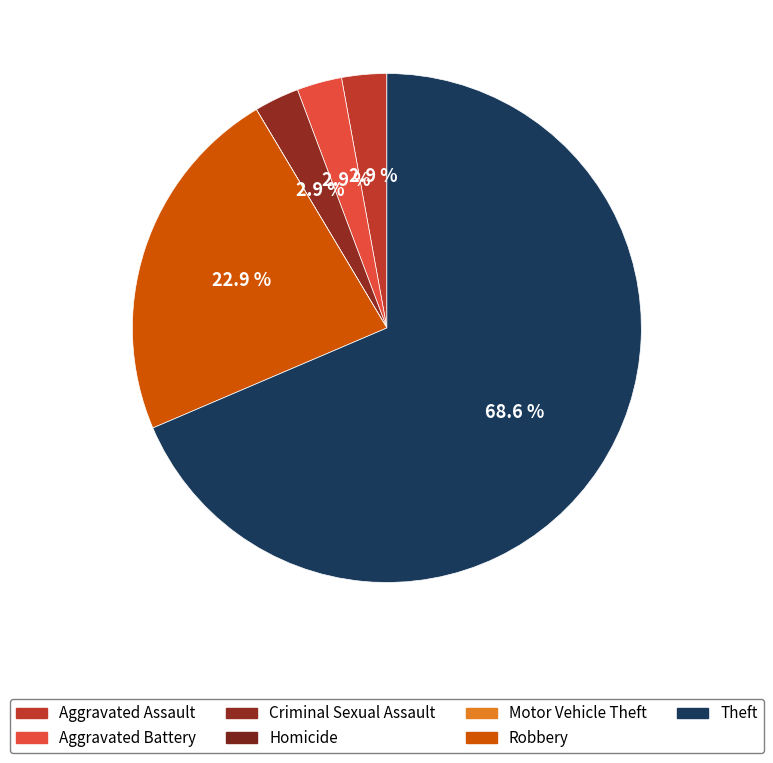

What portion of the pie excludes Aggravated Assault?

97.1%